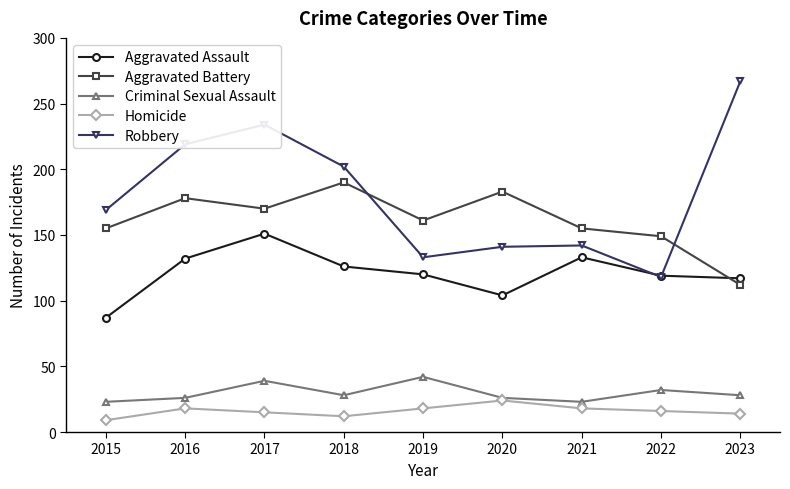

Which series has the largest range (max minus min)?

Robbery